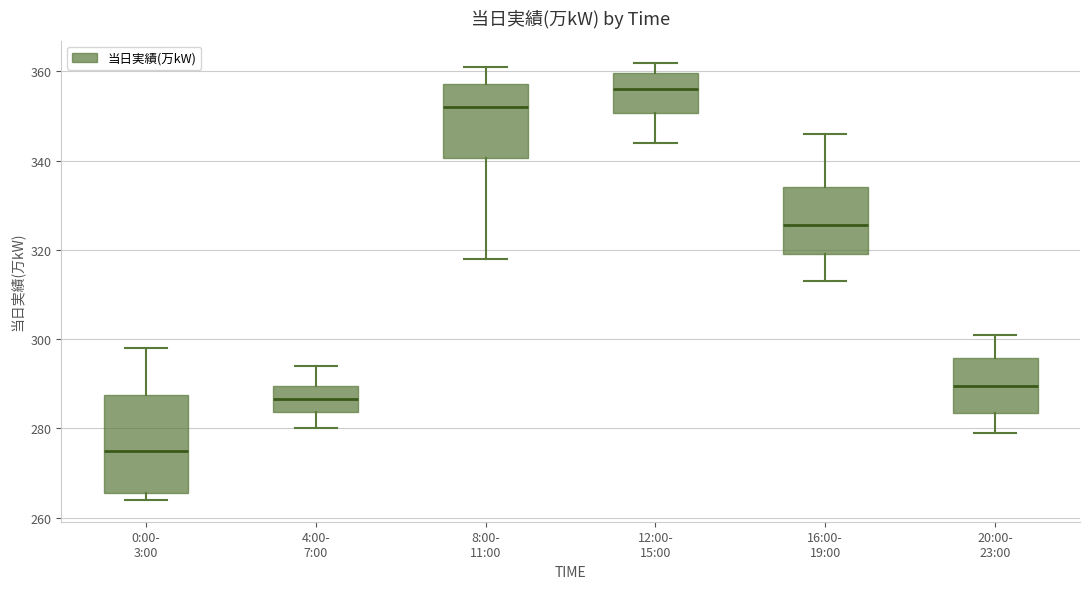

Comparing the boxes themselves (not the whiskers), which one is the tallest?

0:00- 3:00